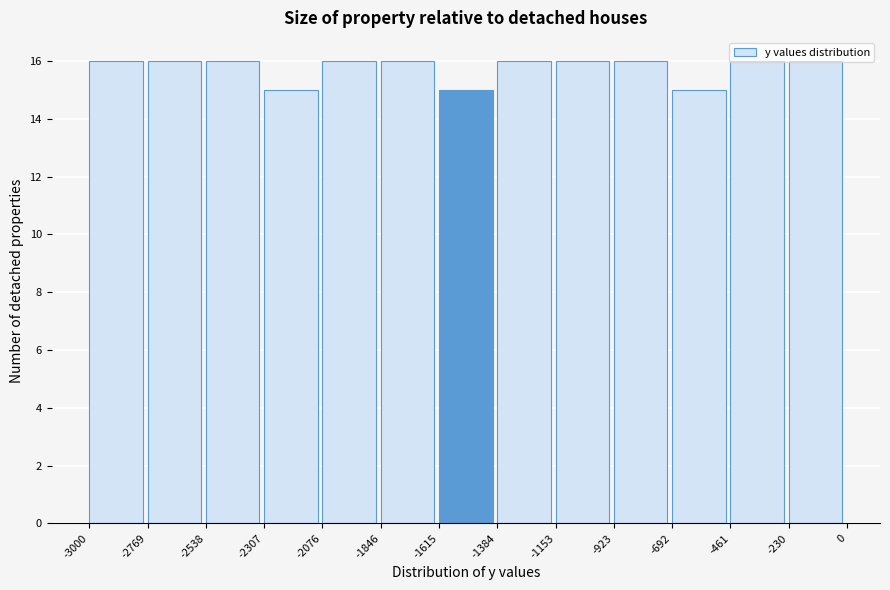

Reading left to right, transcribe this chart: for each bar, give the range it covers on the x-axis and its height. The values are not printed on the chart, so give them approximately, as read against the axis.

-3000 to -2769: 16
-2769 to -2538: 16
-2538 to -2307: 16
-2307 to -2076: 15
-2076 to -1846: 16
-1846 to -1615: 16
-1615 to -1384: 15
-1384 to -1153: 16
-1153 to -923: 16
-923 to -692: 16
-692 to -461: 15
-461 to -230: 16
-230 to 0: 16